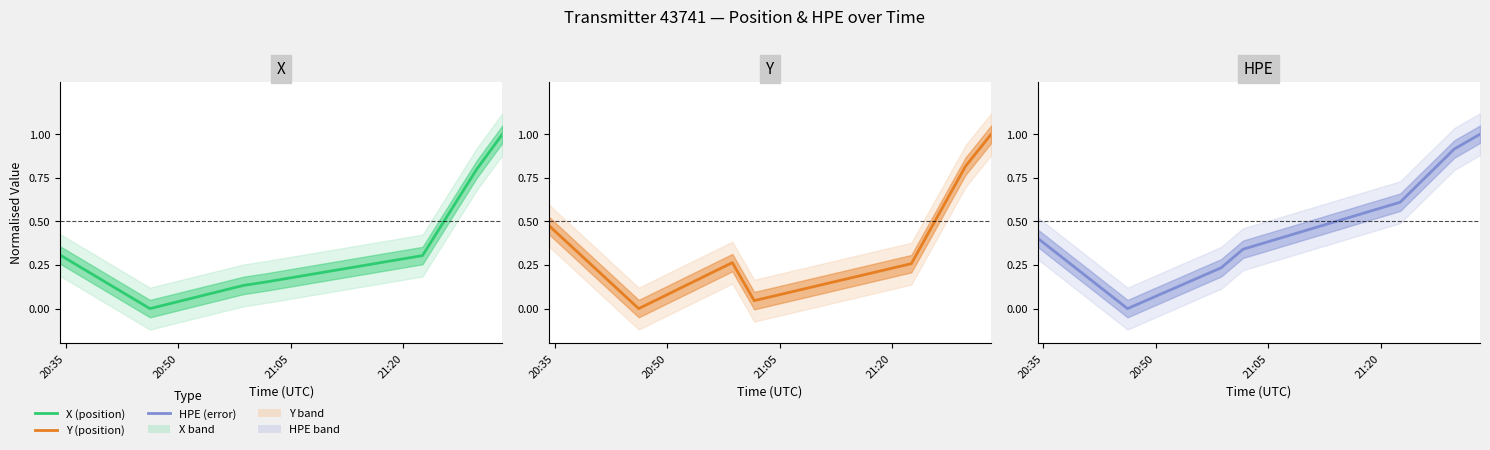

Does the chart display data point markers on the line(s)?

No